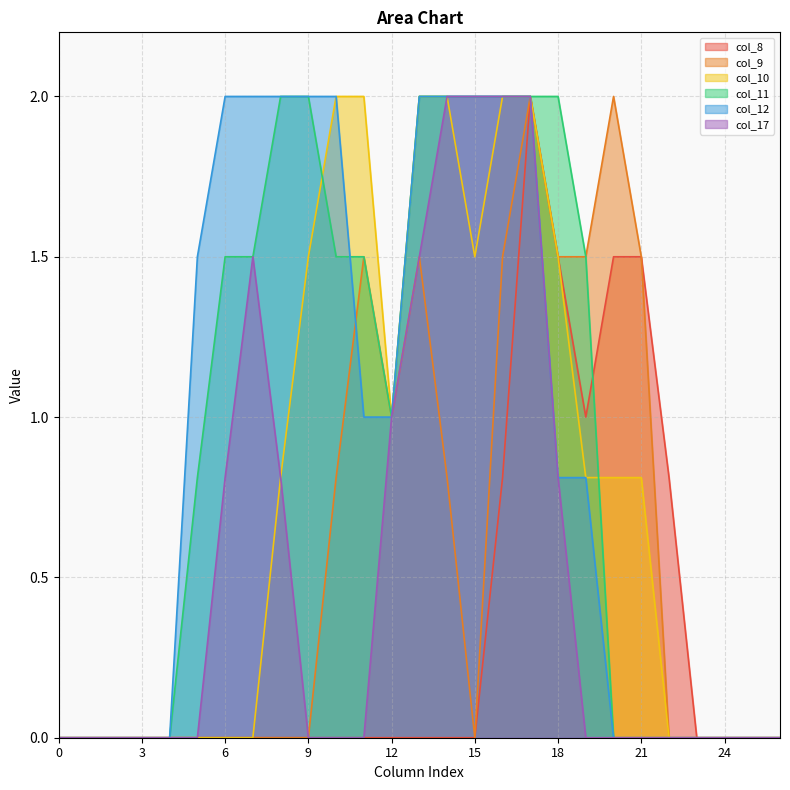

Rank the series at 21 from highest to lowest value.

col_8, col_9, col_10, col_11, col_12, col_17